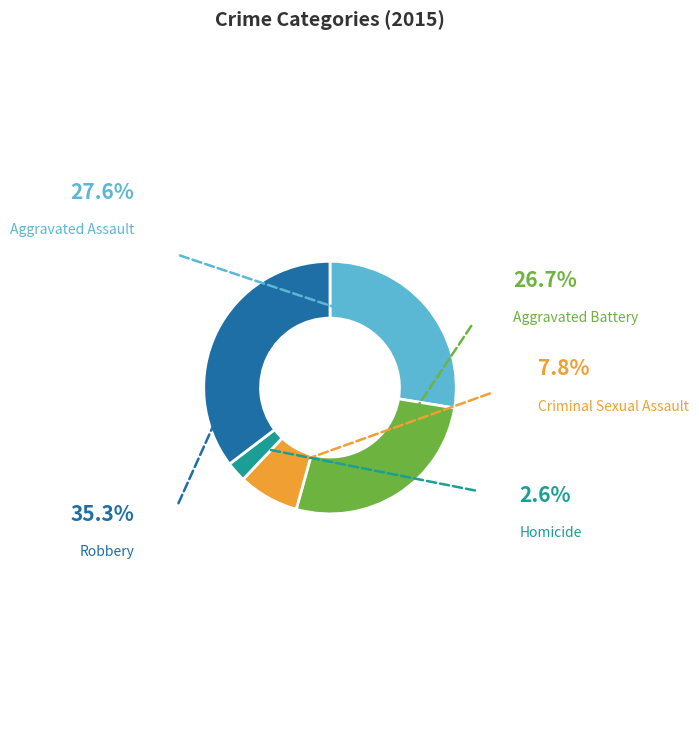

Is there any slice that represents more than half of the pie?

No